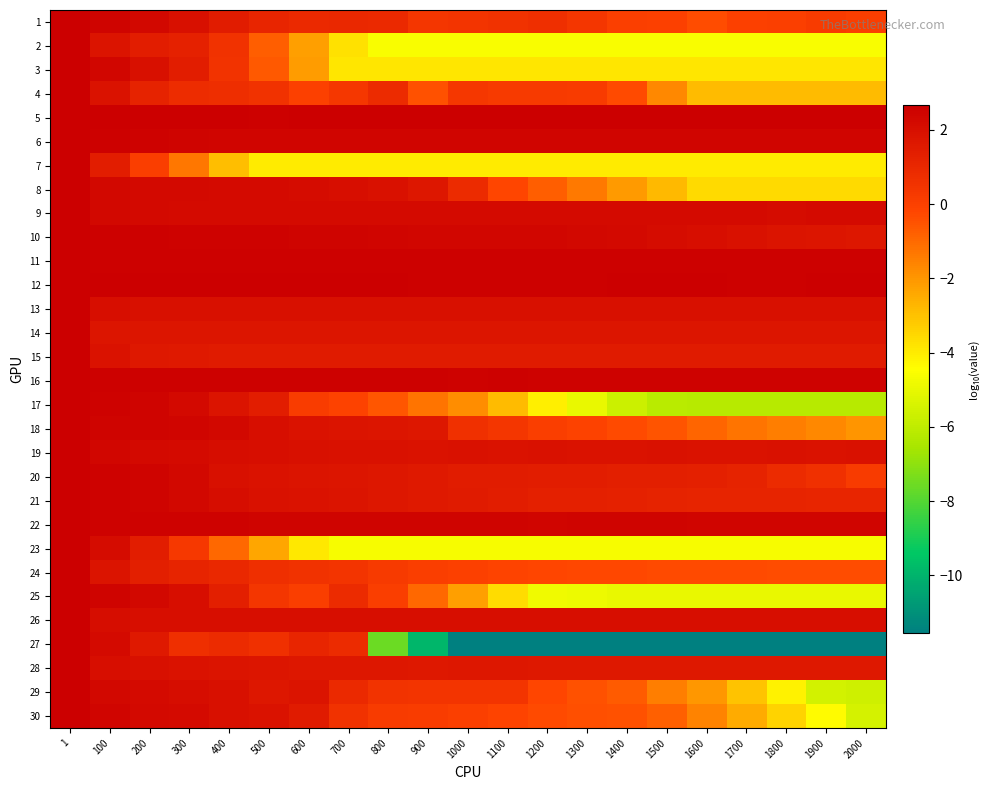

Count the number of categories in the chart.

21